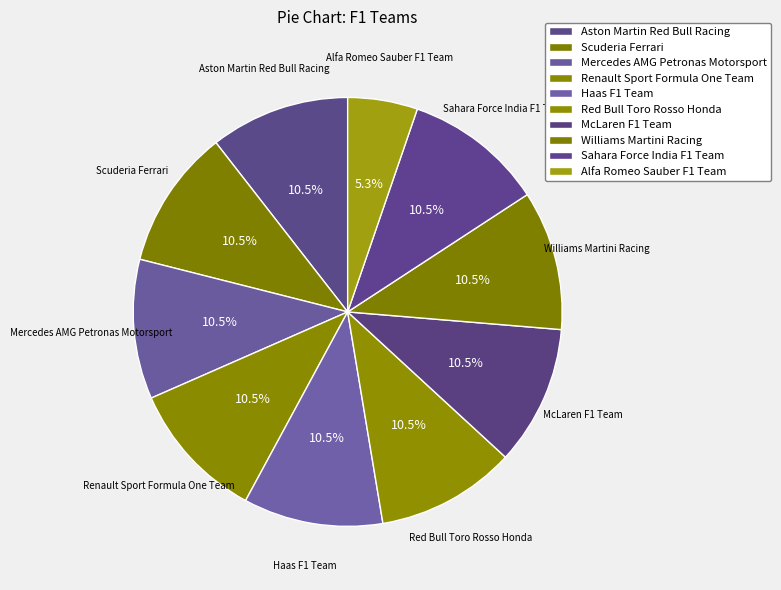

How many segments does this pie chart have?

10